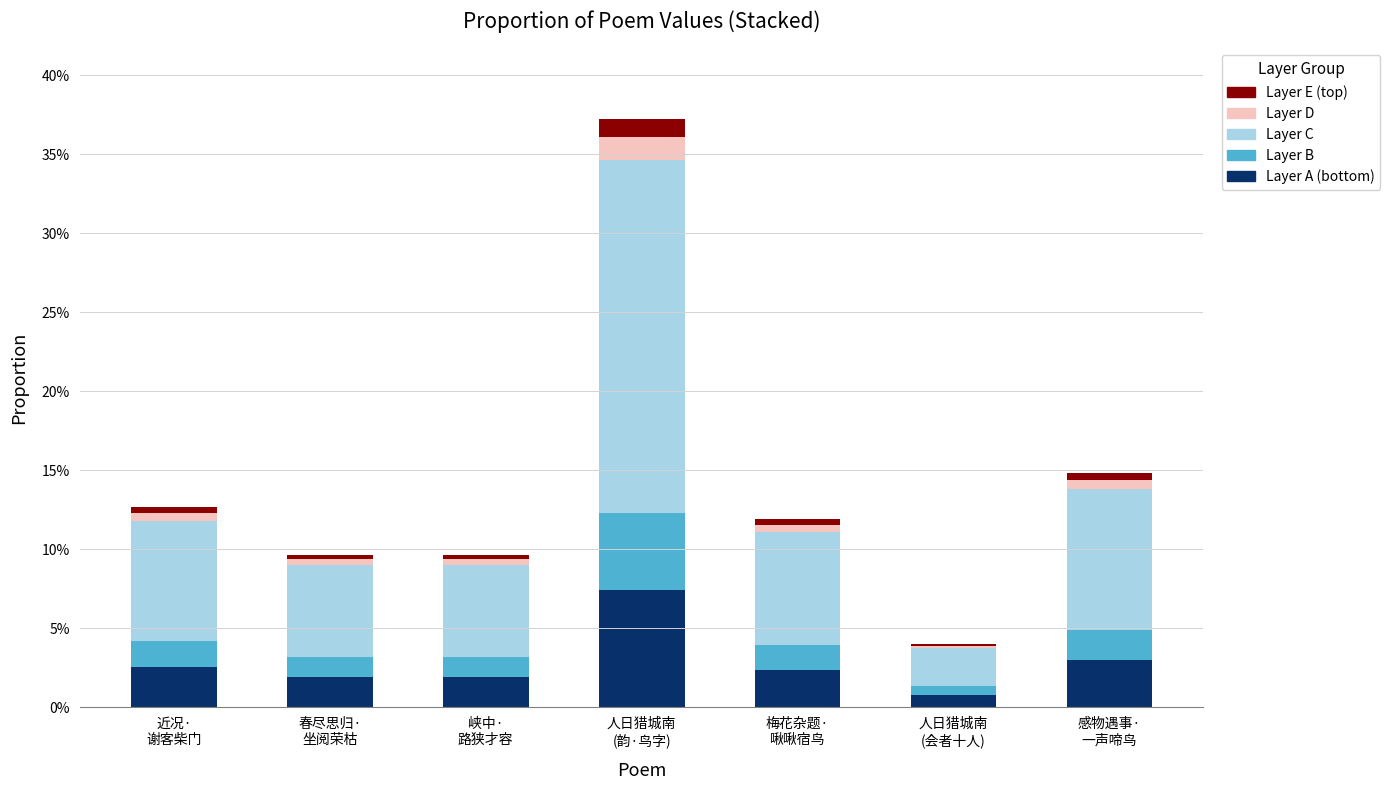

Are the bars horizontal?

No